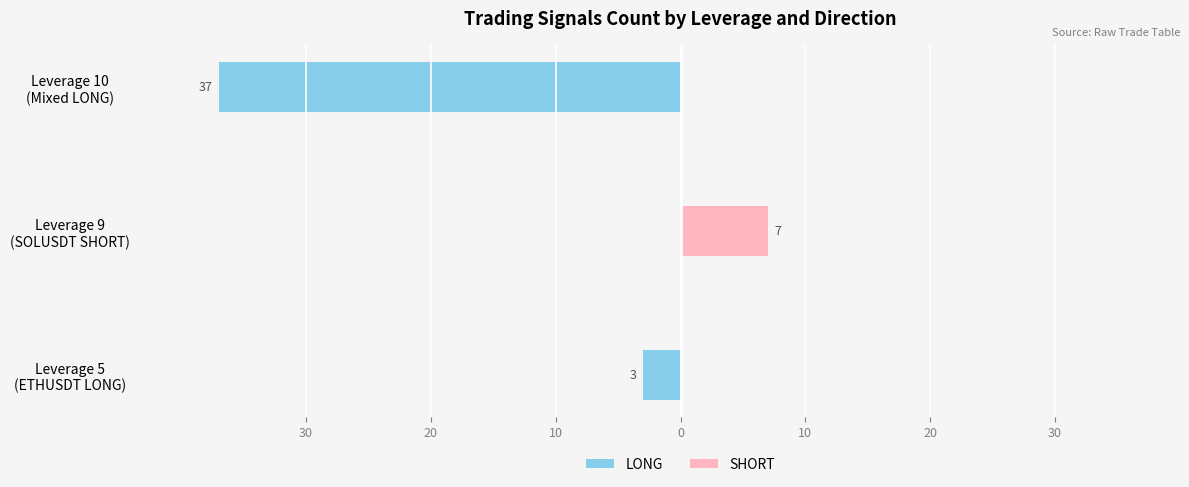

How many groups of bars are there?

3